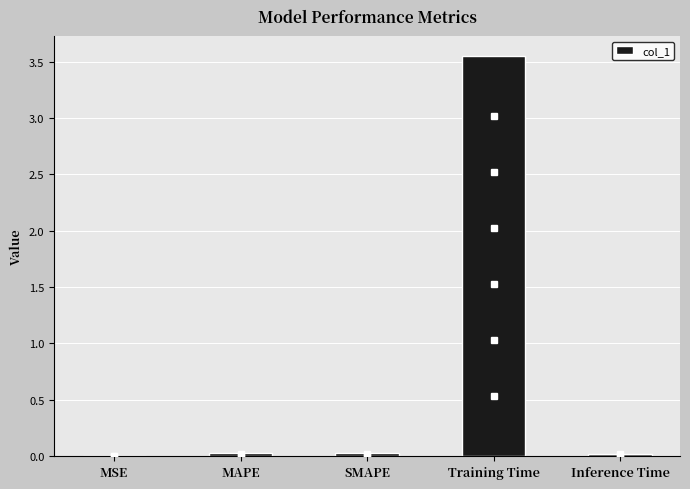

The chart shows a value of 0.0 at MSE. True or false?

True